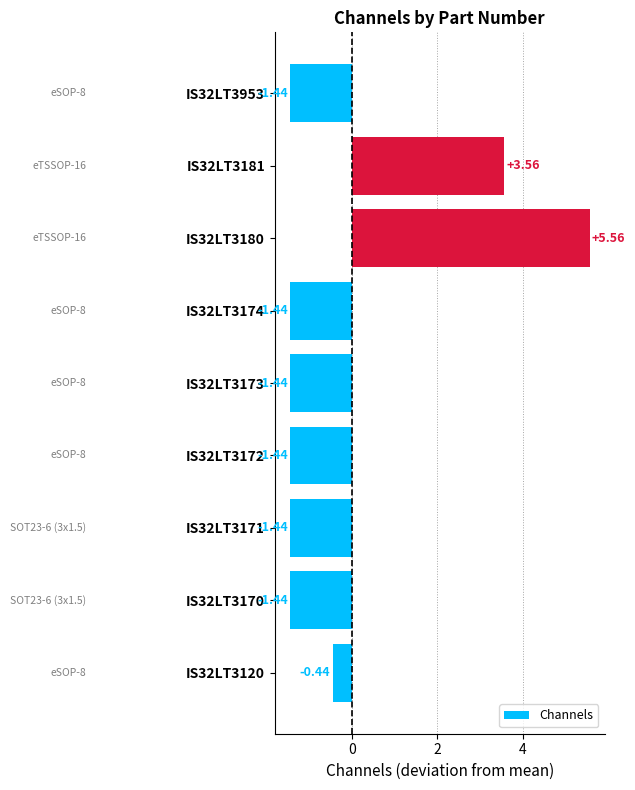

What is the difference between the values at IS32LT3181 and IS32LT3173?

5.0